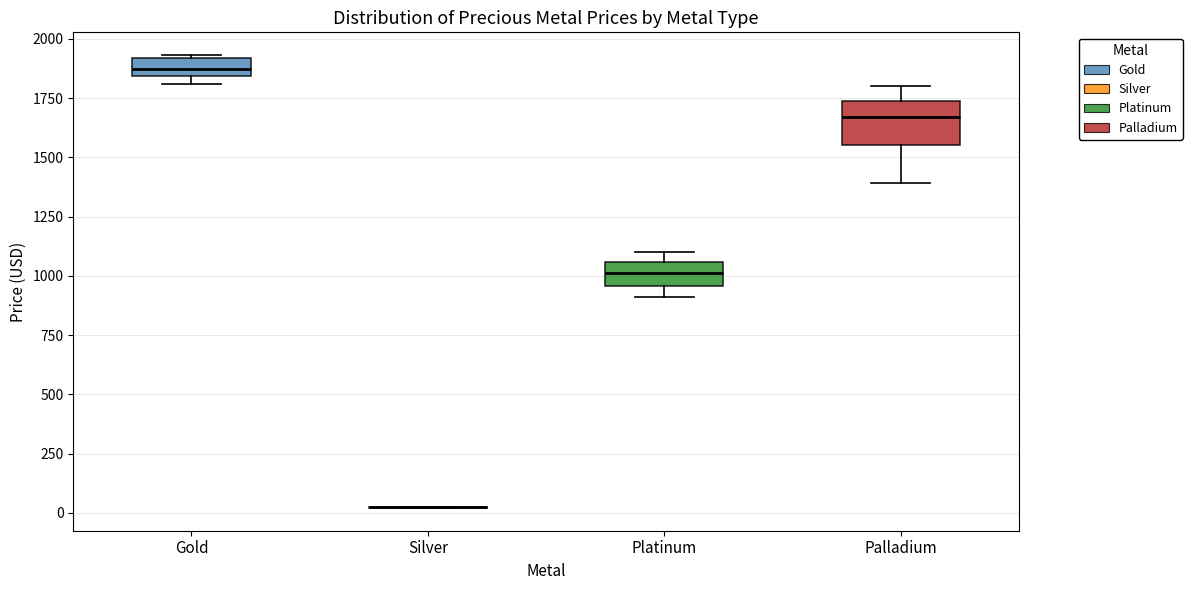

Where does the median line of the box for Platinum sit on the y-axis? The values are not printed on the chart, so give them approximately, as read against the axis.

1000